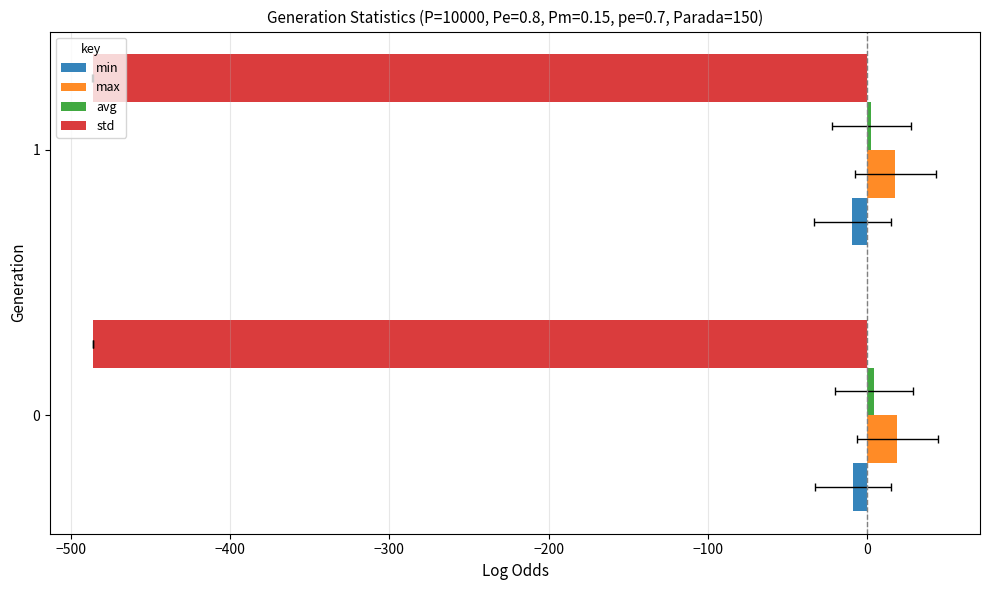

What is the sum of all max values?

37.0